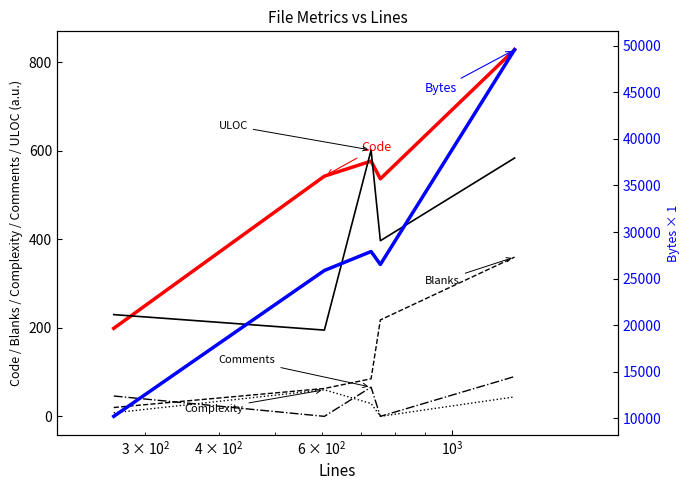

What is the average value of the Comments series?

40